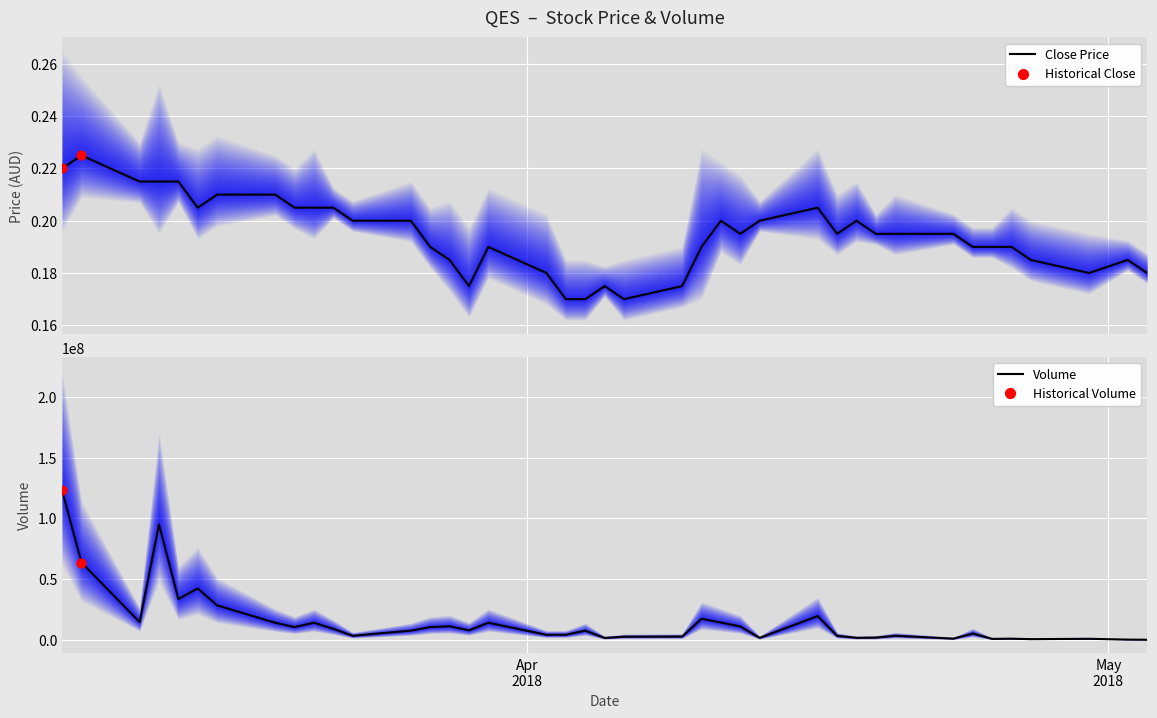

Which series contains the highest Y value?

vol